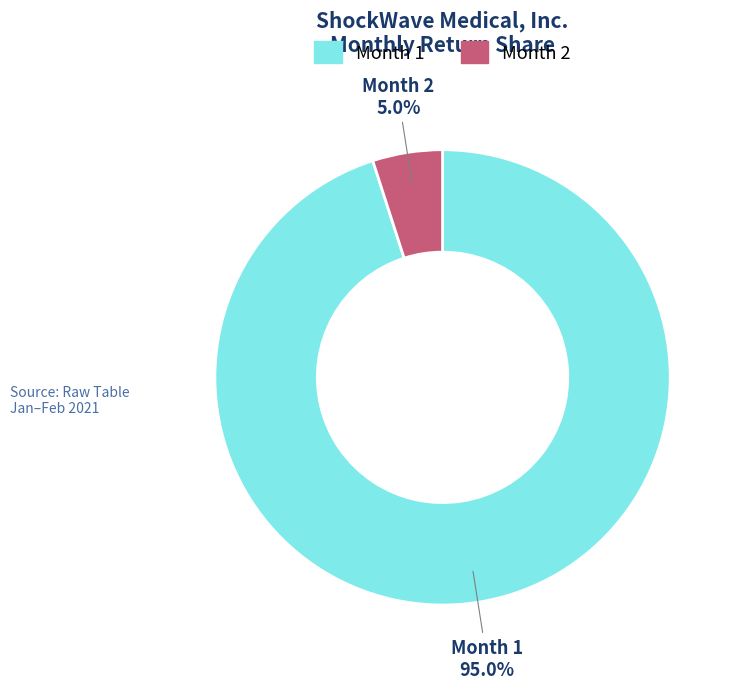

What is the largest slice in the pie chart?

Month 1